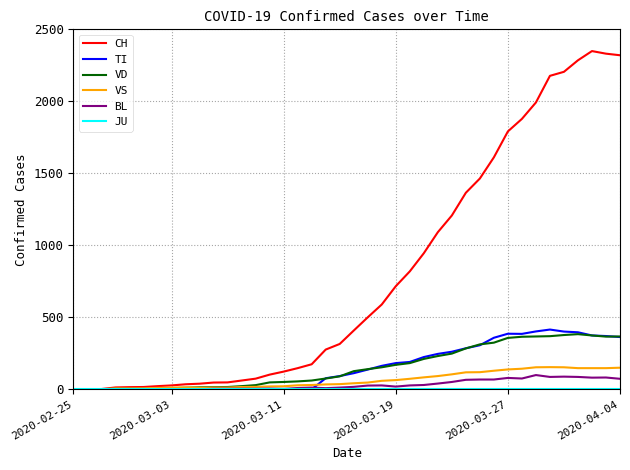

Which series has the largest range (max minus min)?

CH